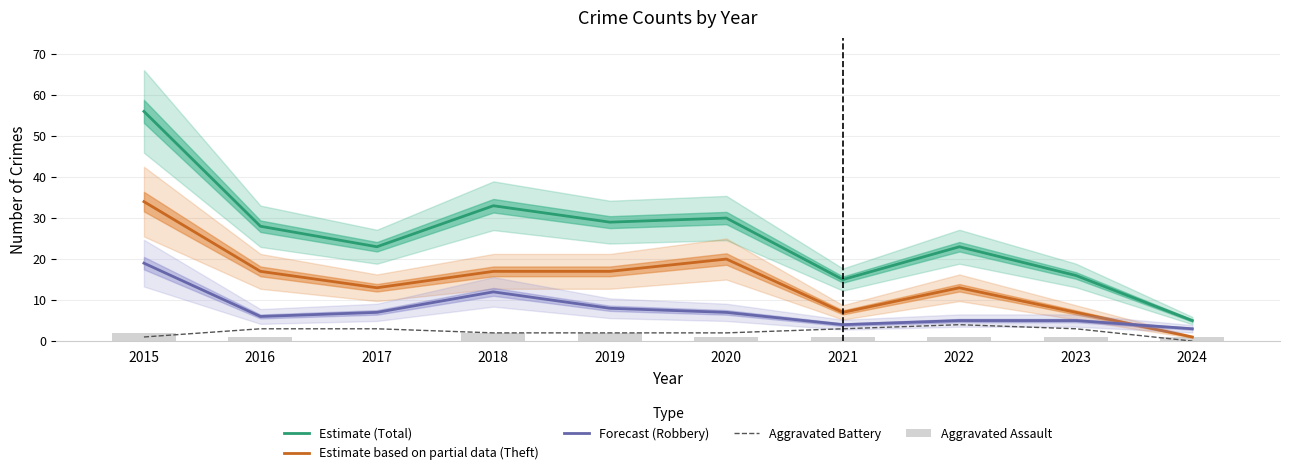

Between 2023 and 2019, which is larger?

2019